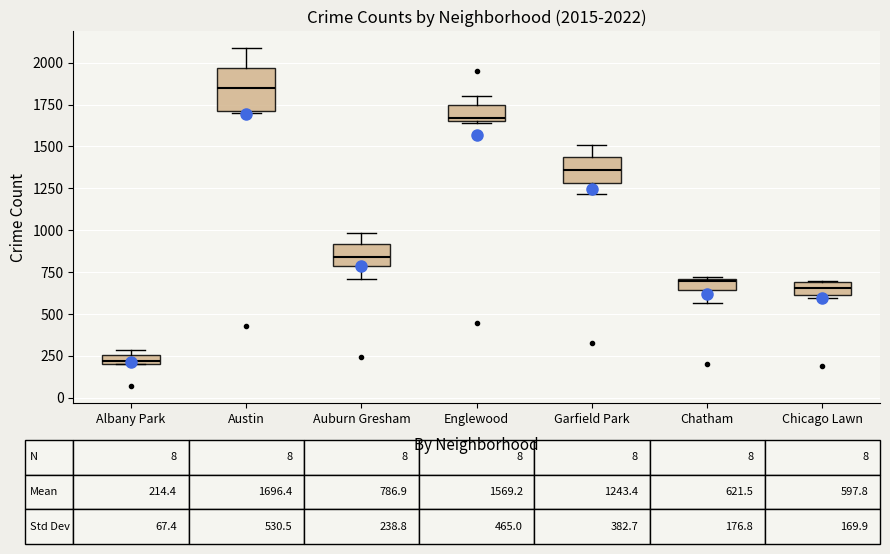

Which box's median line is the lowest?

Albany Park